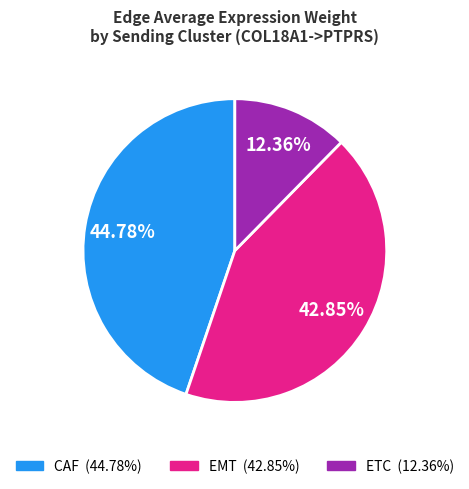

Is there a majority slice in this chart?

No